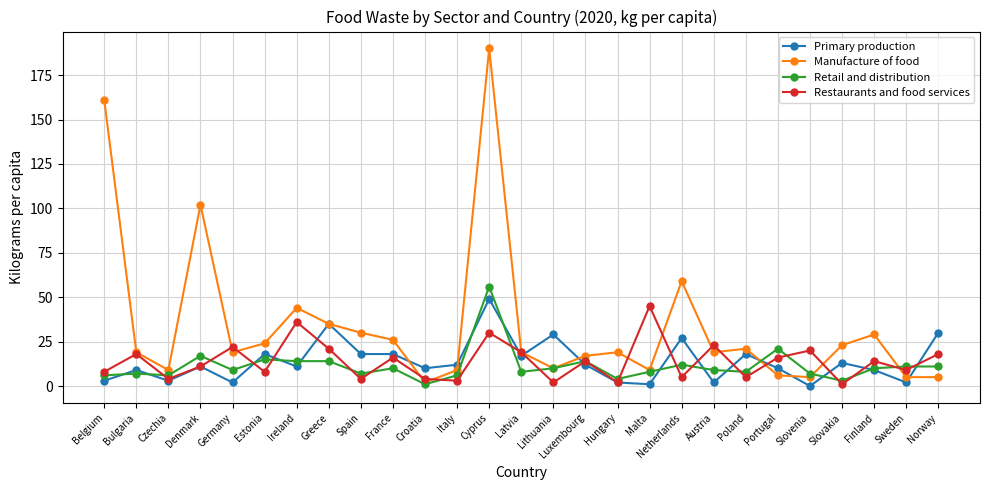

Where does the Retail and distribution series first go above 9?

Denmark